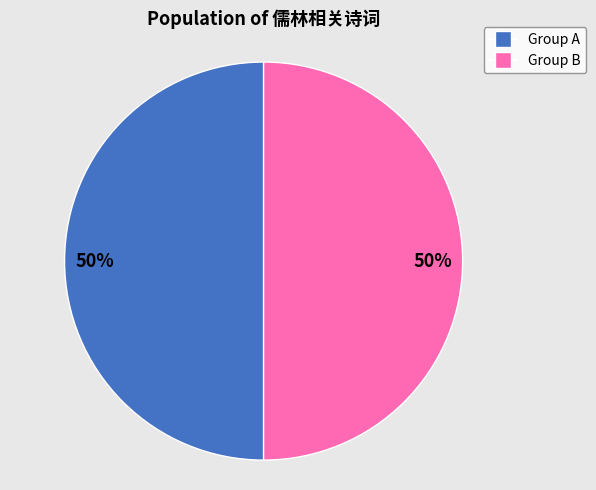

To the nearest percent, what is the average slice percentage?

50%